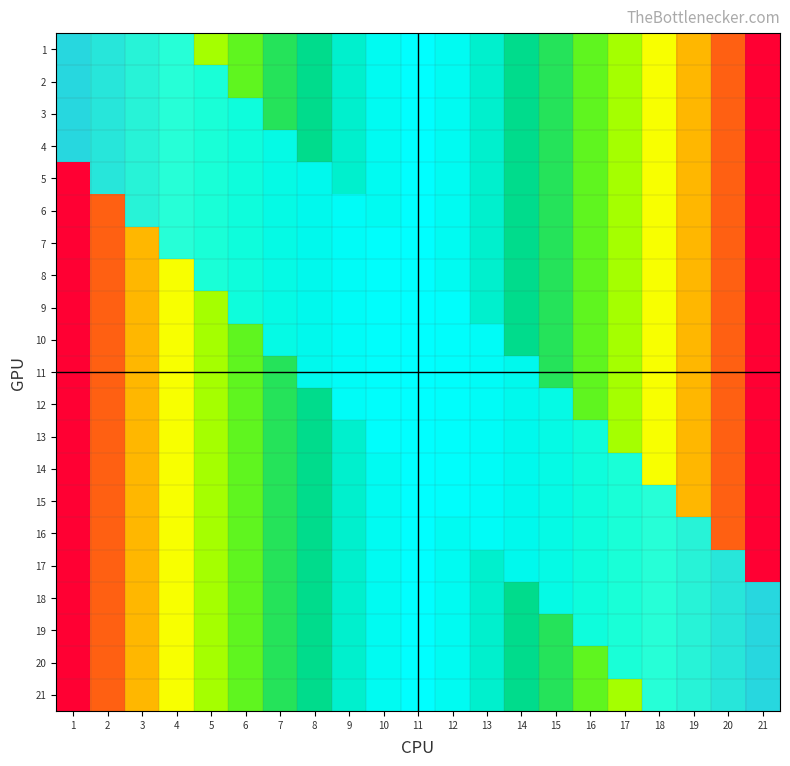

The 1 series shows 107 at 20. True or false?

False